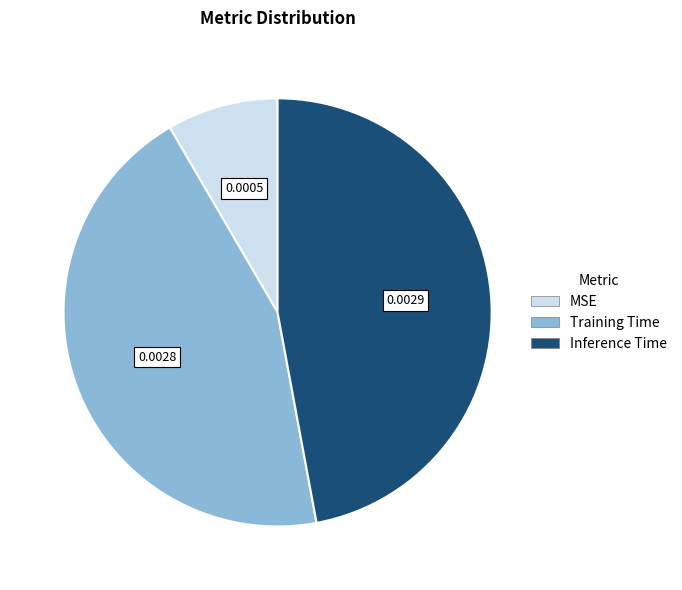

How many slices are in this pie chart?

3